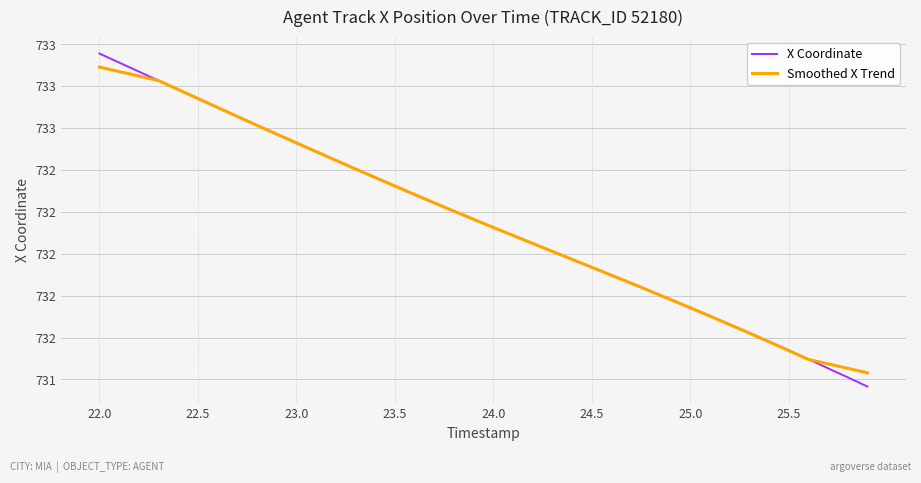

Is this an area chart (filled region under the line)?

No